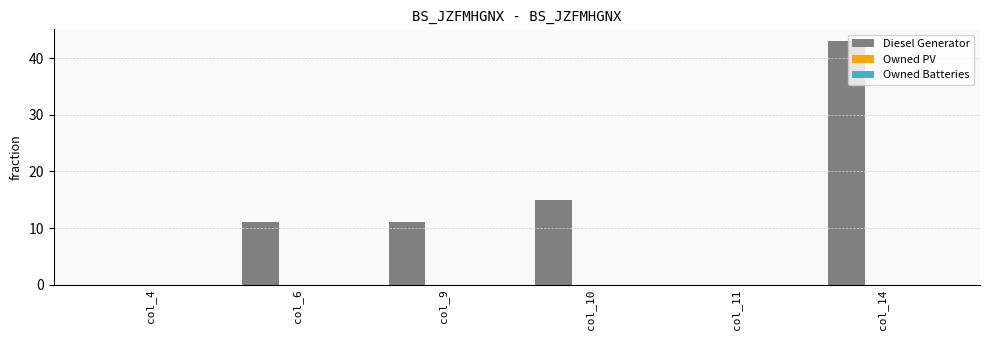

The value at col_6 is 11. True or false?

True